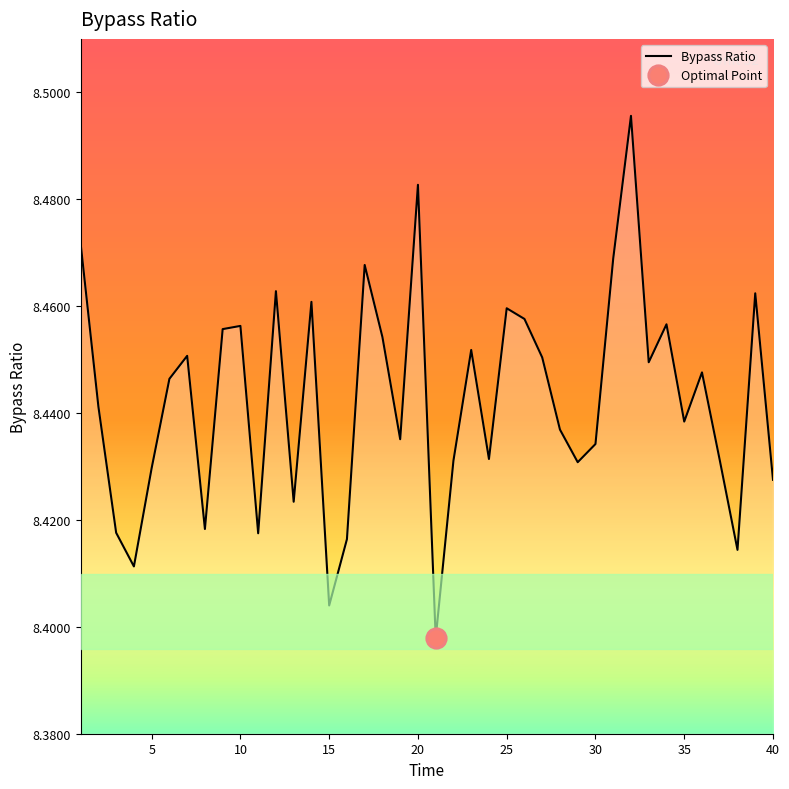

How many interior local valleys (lower than both neighbors) does the data have?

12